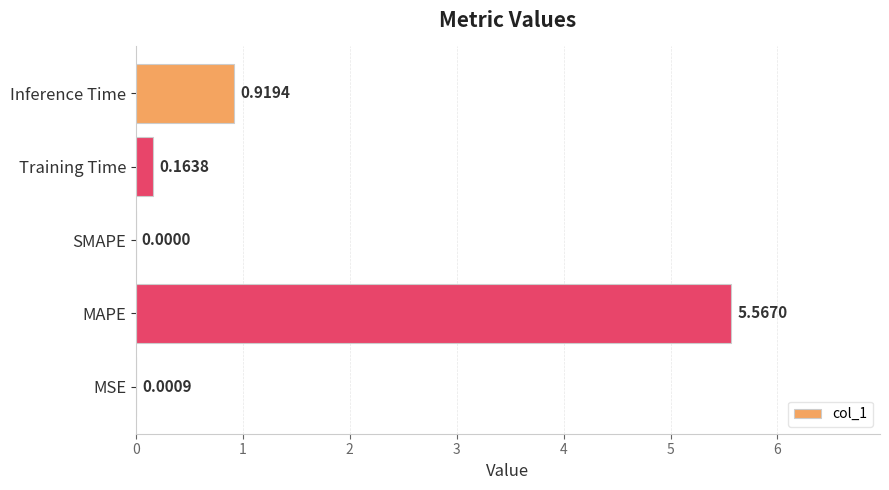

Between SMAPE and Training Time, which is larger?

Training Time